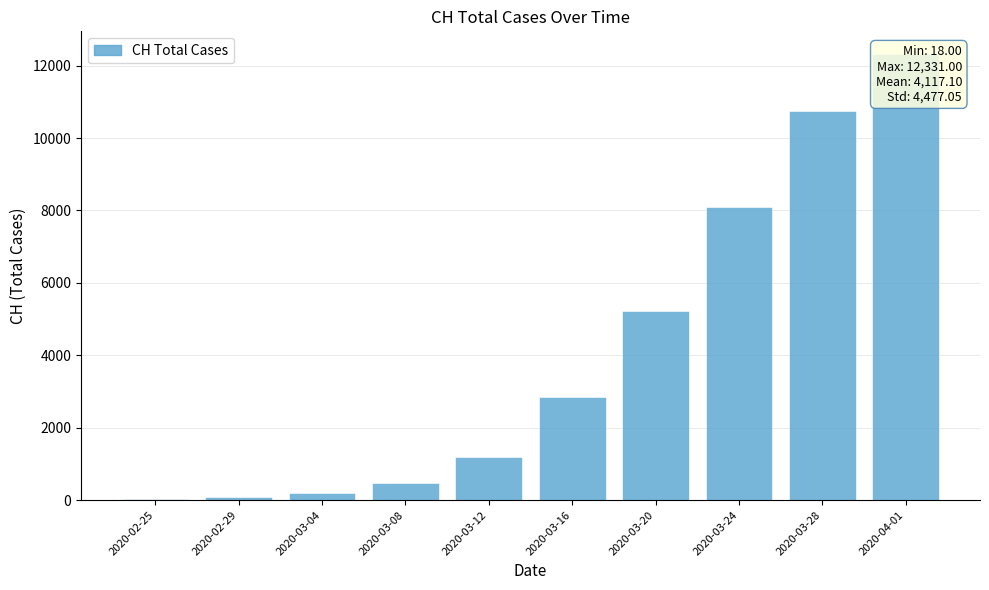

Between 2020-03-12 and 2020-02-25, which is larger?

2020-03-12